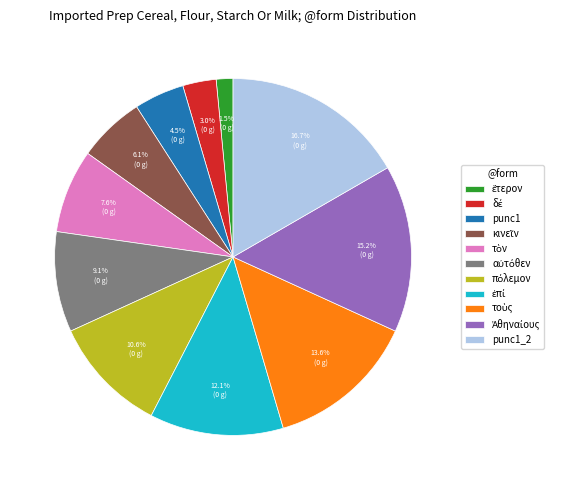

How many segments does this pie chart have?

11